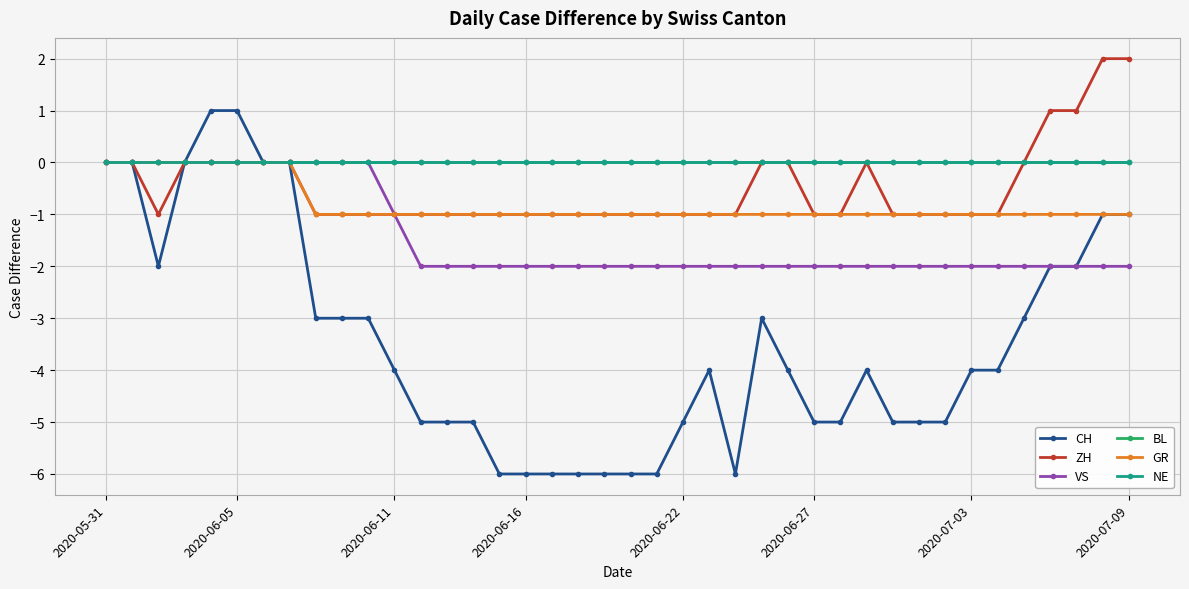

Which series has the largest range (max minus min)?

CH